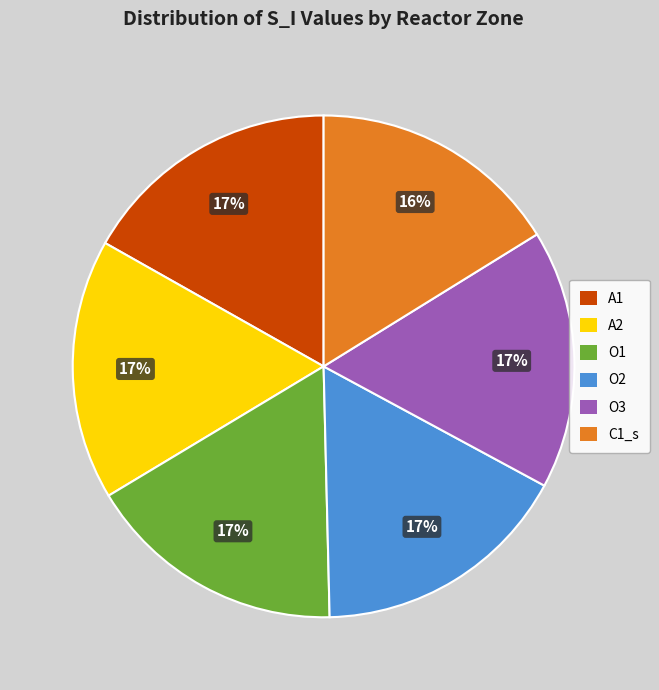

Is O1 the majority of the pie?

No